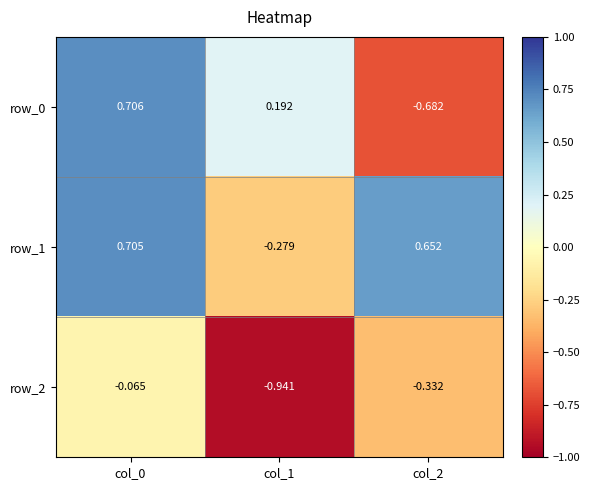

What is the difference between the highest and lowest values at col_1?

1.1